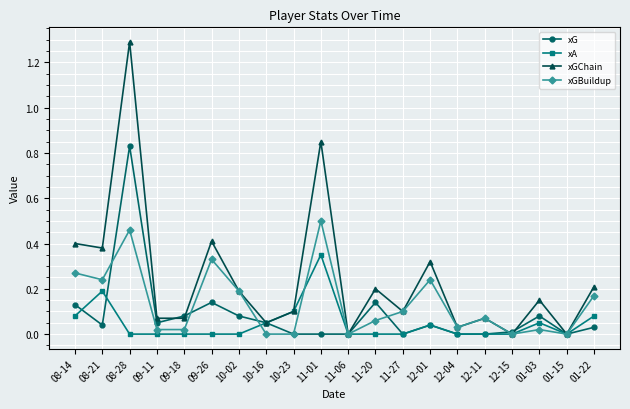

Where is the first local maximum for xG?

08-28